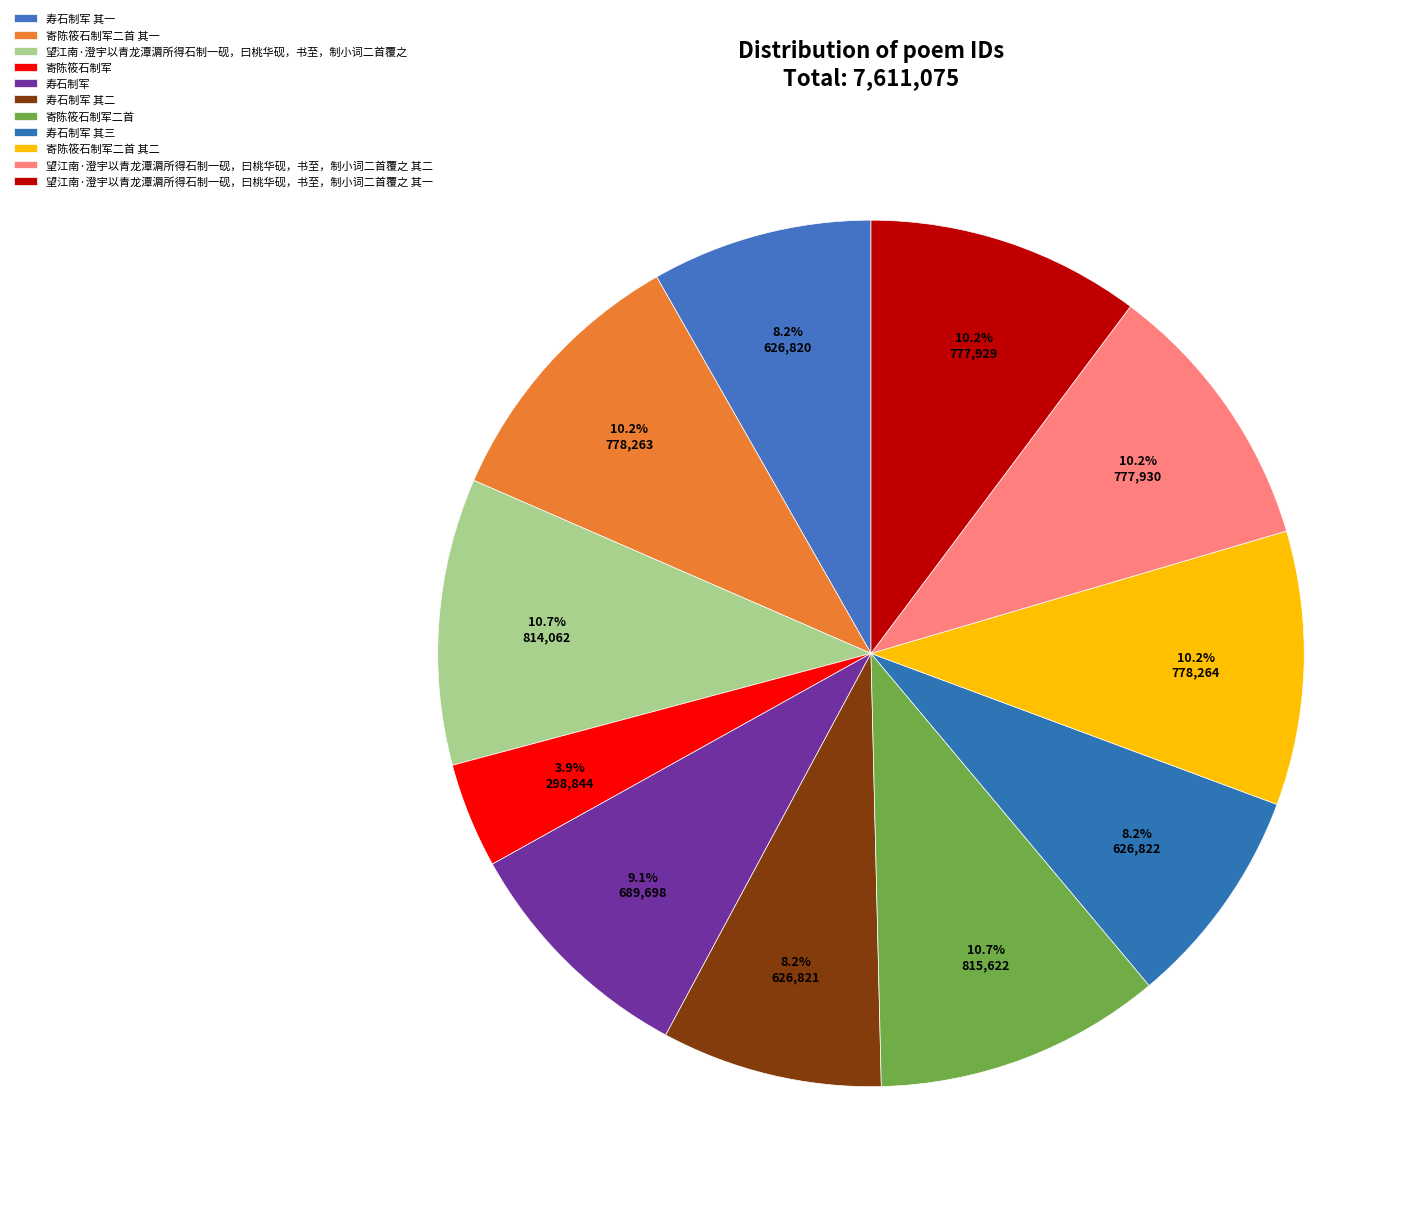

Is there any slice that represents more than half of the pie?

No